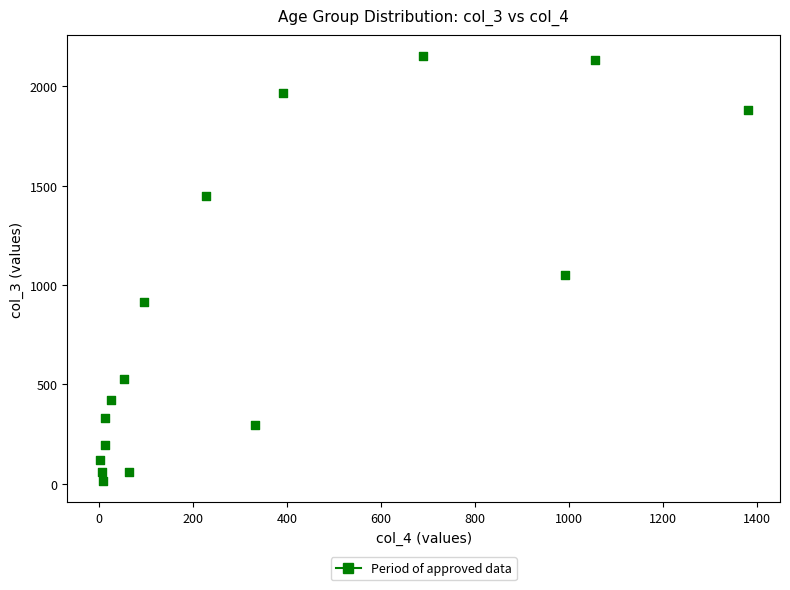

What Y value in the scatter plot is closest to 1083?

1053